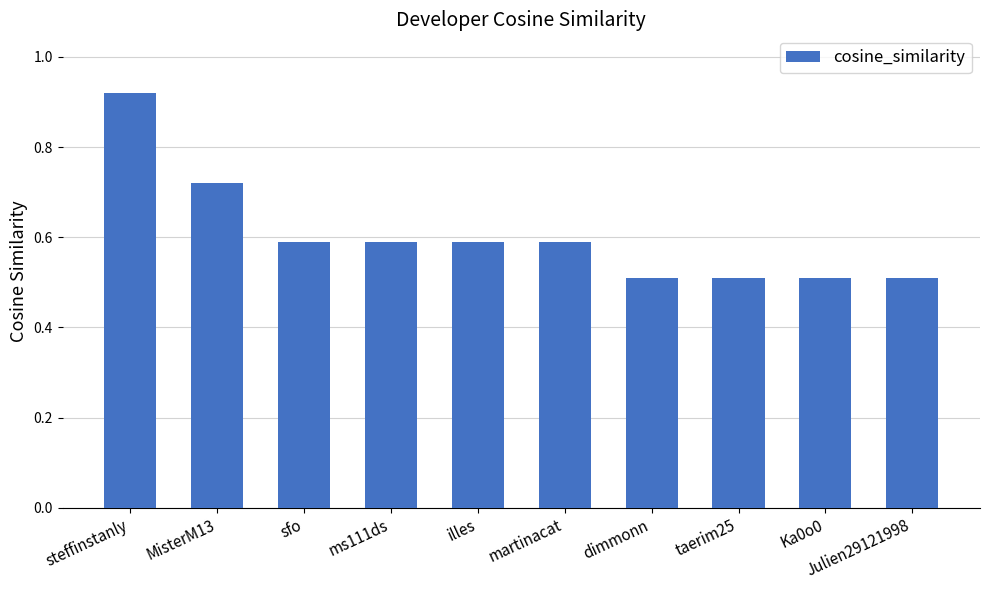

Is it true that the value at Julien29121998 is 0.3?

False